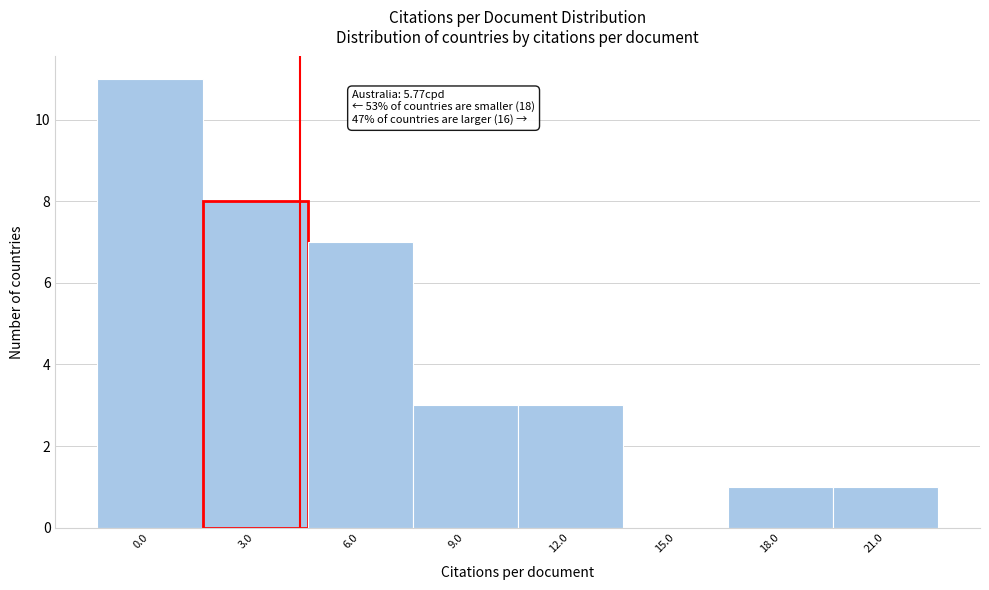

Reading right to left, extract all data points from this chart.

21.0=1	18.0=1	15.0=0	12.0=3	9.0=3	6.0=7	3.0=8	0.0=11